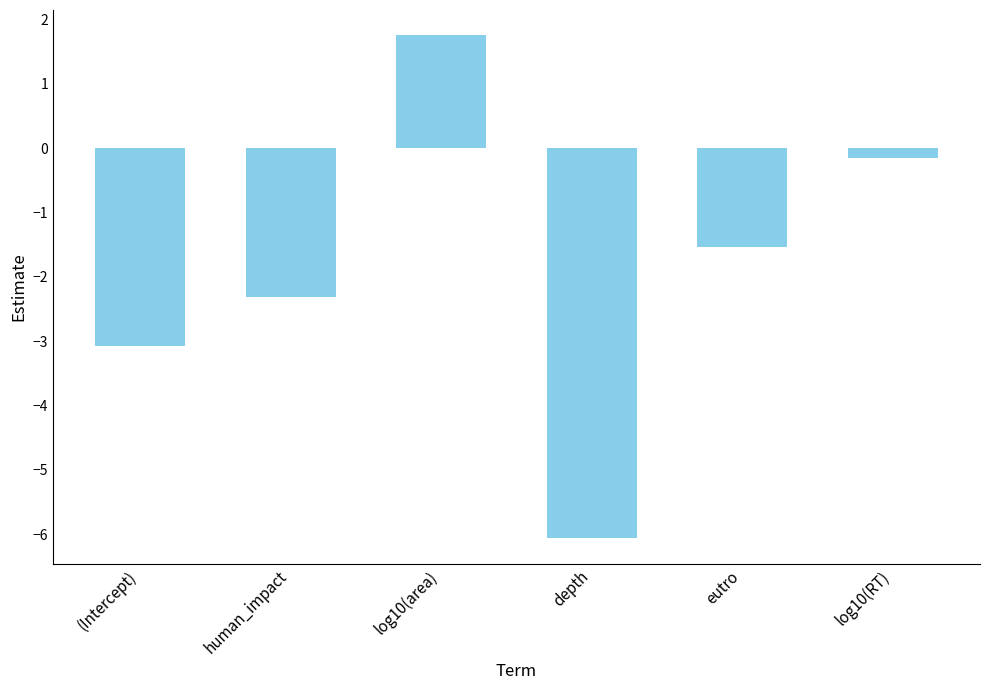

Does the chart contain stacked bars?

No